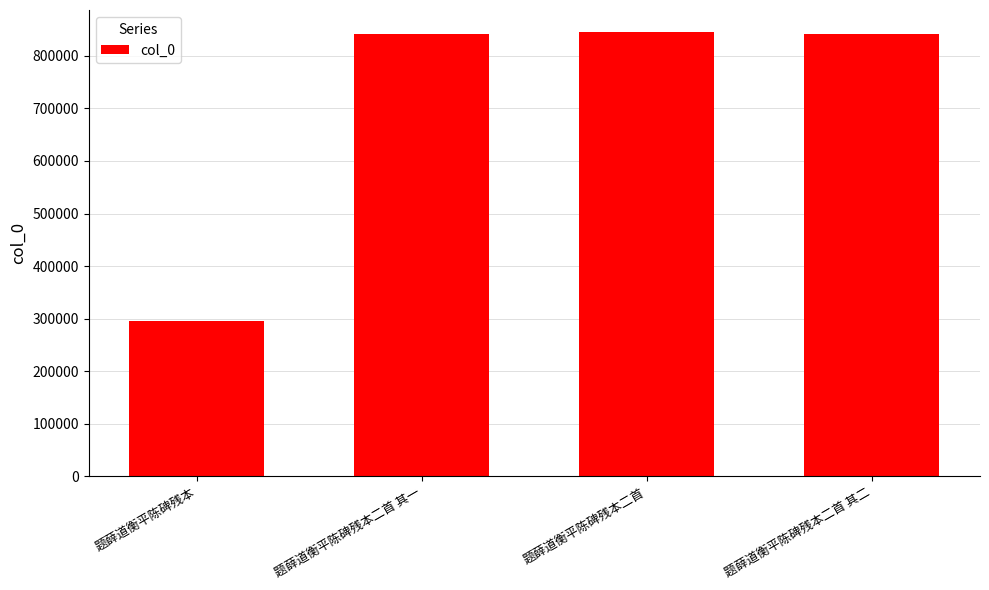

What is the difference between the maximum and minimum values?

549823